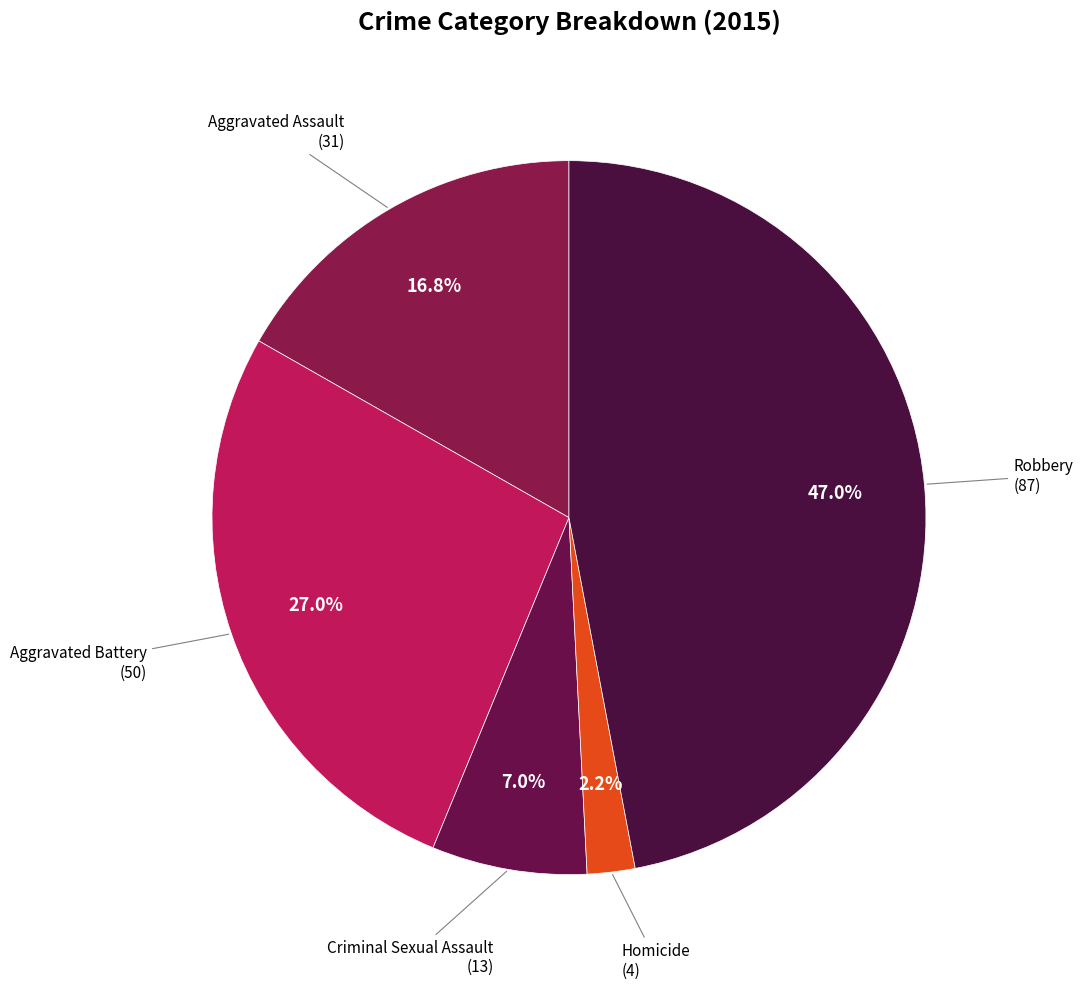

What is the ratio of the value at Aggravated Battery to the value at Robbery?

0.6